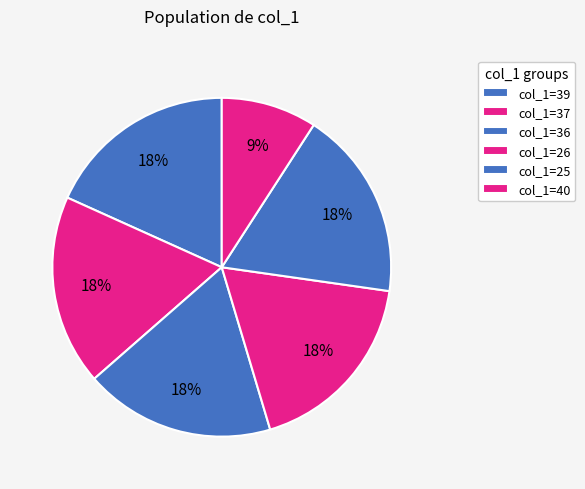

How many segments does this pie chart have?

6